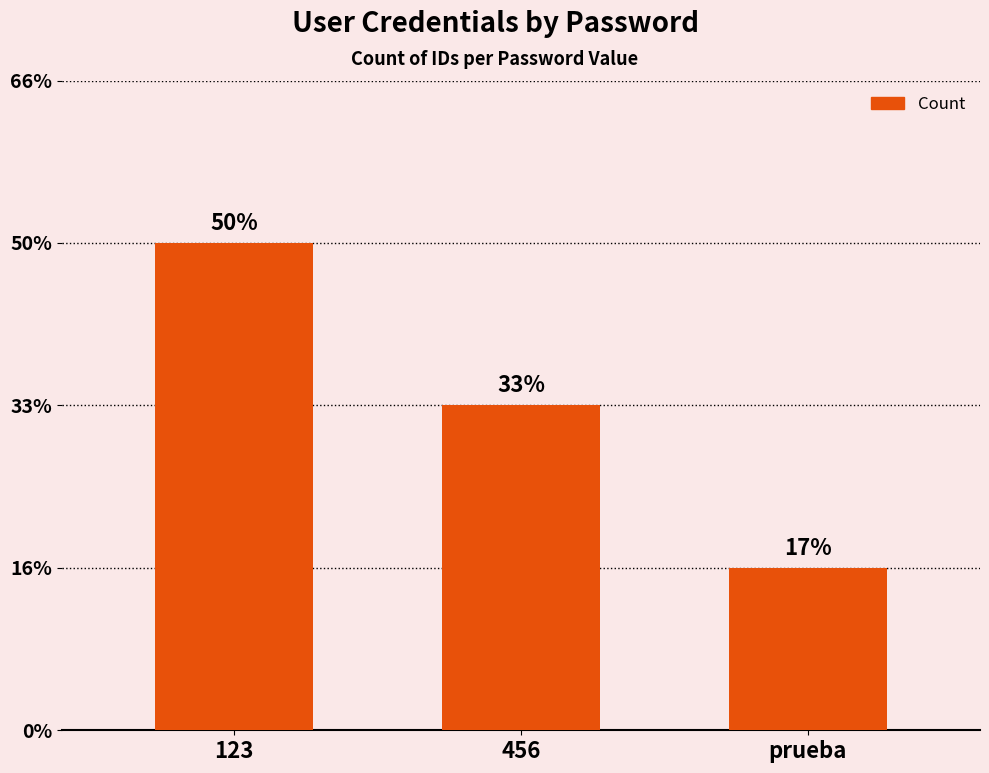

Are the bars horizontal?

No